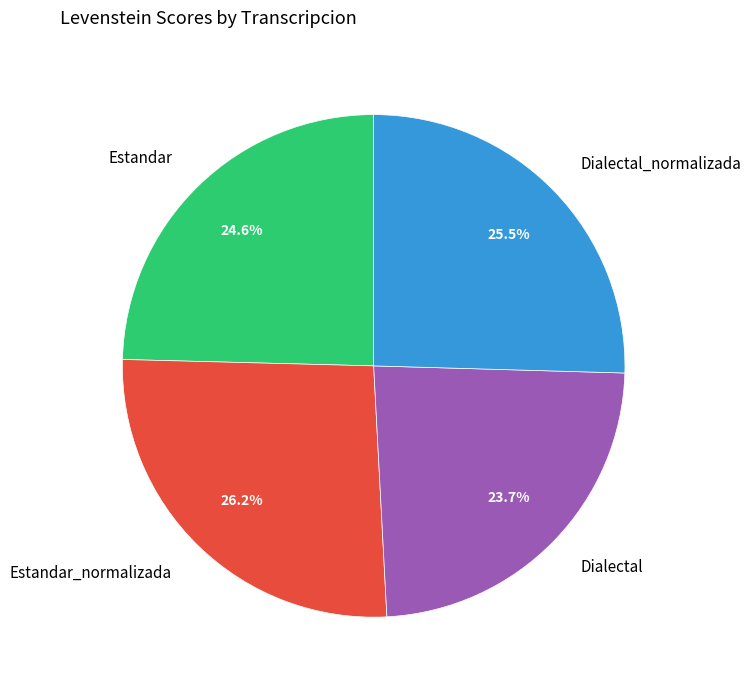

Is it true that Estandar is 25% of the pie?

True